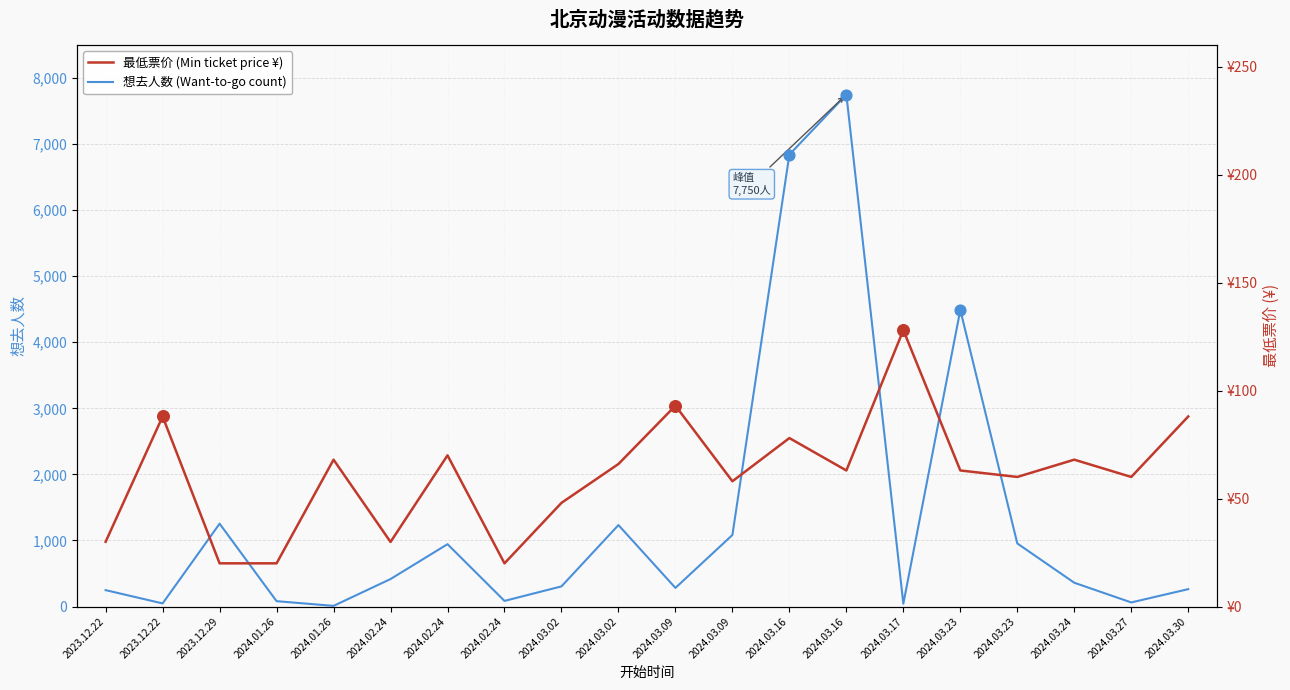

Which series contains the lowest Y value?

想去人数 (Want-to-go count)